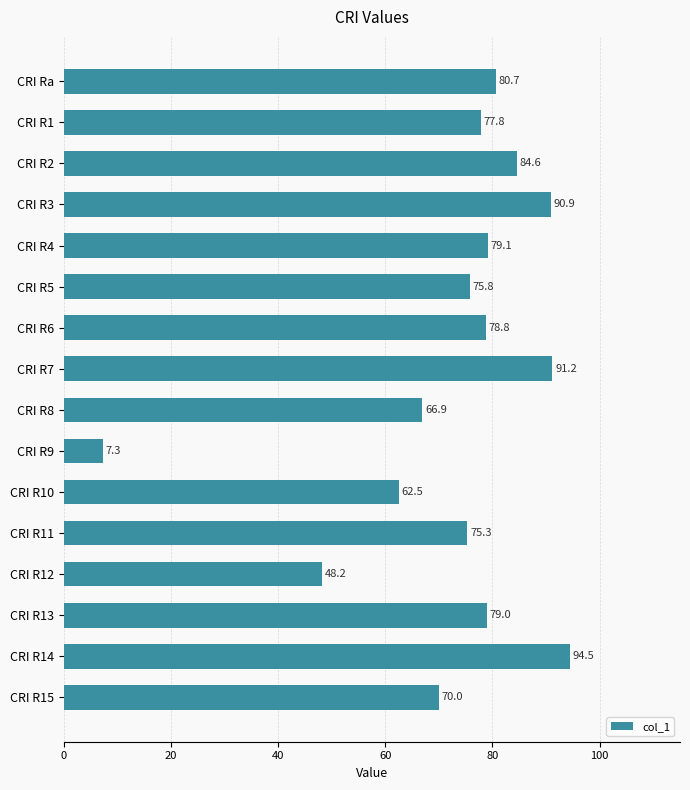

Which label corresponds to the largest value in the chart?

CRI R14